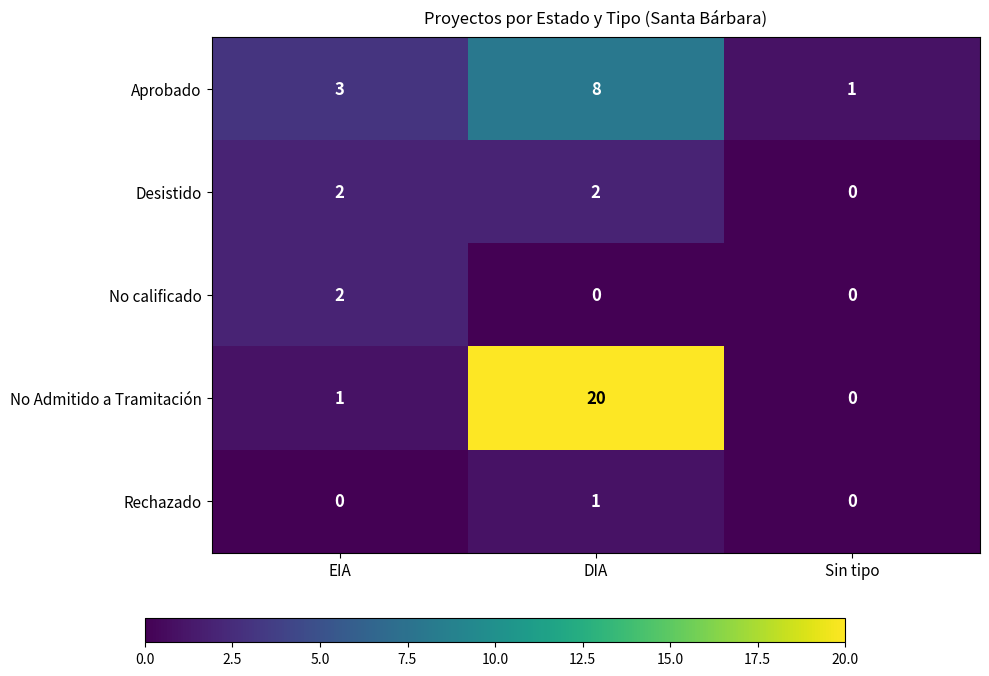

Which series changed the most between DIA and Sin tipo?

No Admitido a Tramitación